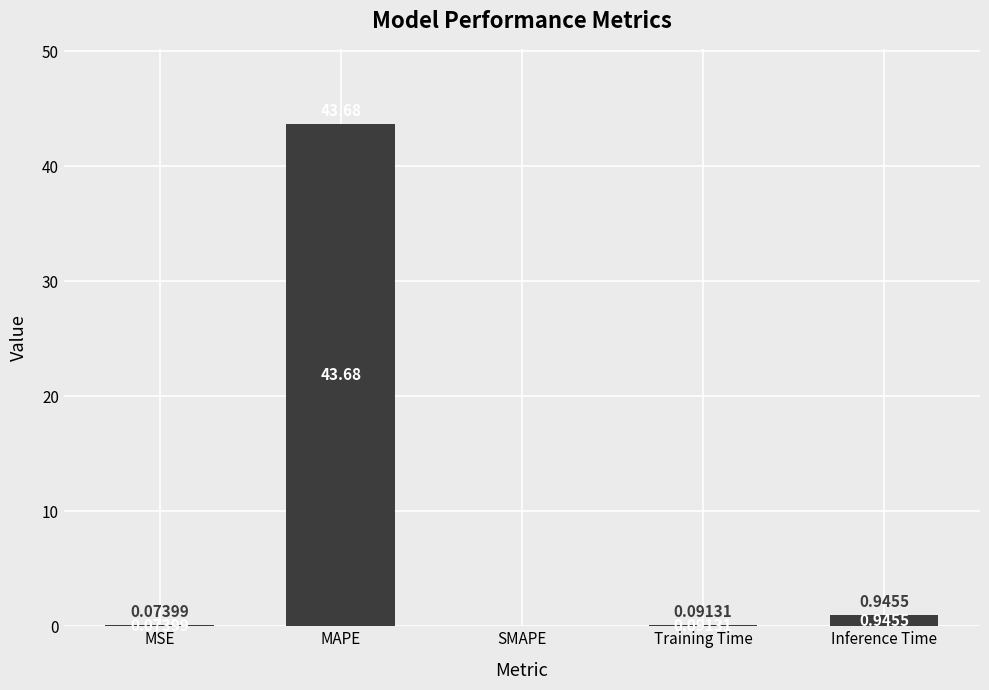

Which label corresponds to the largest value in the chart?

MAPE